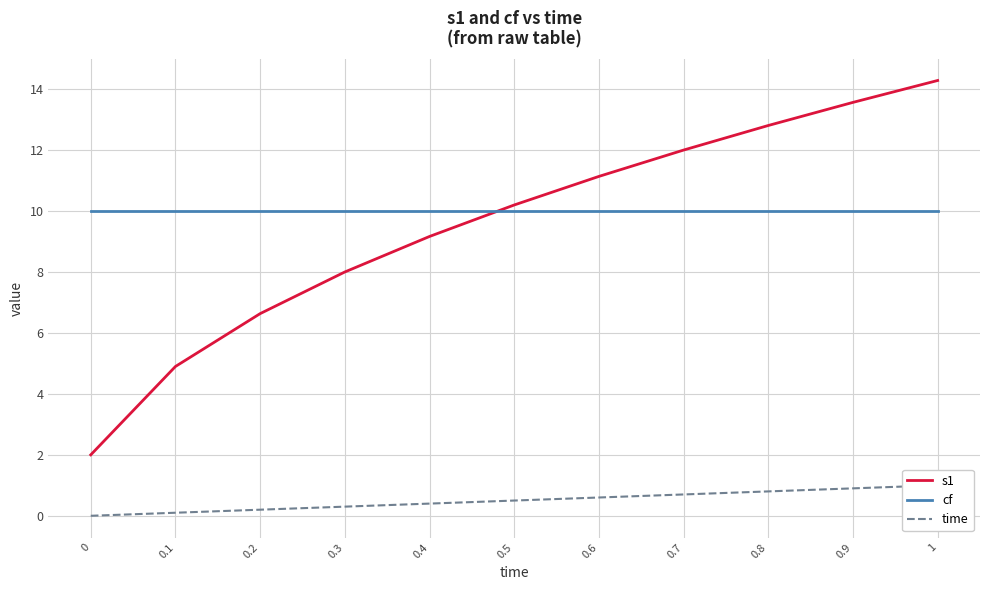

Reading left to right, extract all data points from this chart.

s1: 0=2.0	0.1=4.9	0.2=6.6	0.3=8.0	0.4=9.2	0.5=10.2	0.6=11.1	0.7=12.0	0.8=12.8	0.9=13.6	1=14.3
cf: 0=10.0	0.1=10.0	0.2=10.0	0.3=10.0	0.4=10.0	0.5=10.0	0.6=10.0	0.7=10.0	0.8=10.0	0.9=10.0	1=10.0
time: 0=0.0	0.1=0.1	0.2=0.2	0.3=0.3	0.4=0.4	0.5=0.5	0.6=0.6	0.7=0.7	0.8=0.8	0.9=0.9	1=1.0